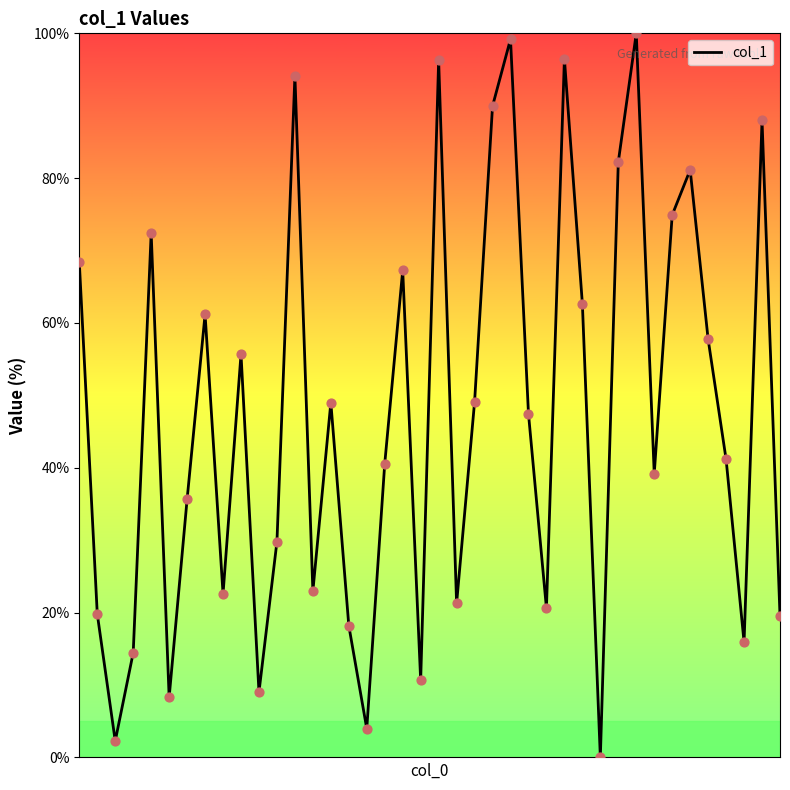

What is the greatest value displayed?

100.0